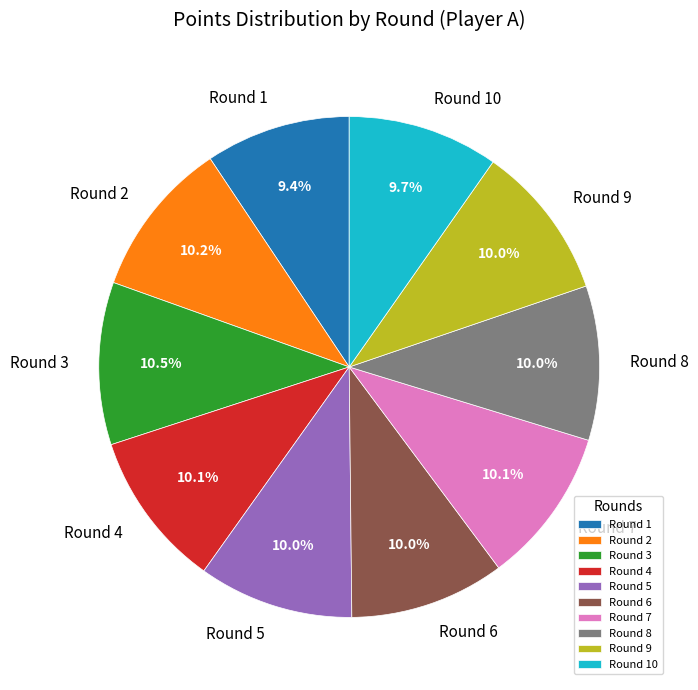

Count the number of slices in the pie.

10